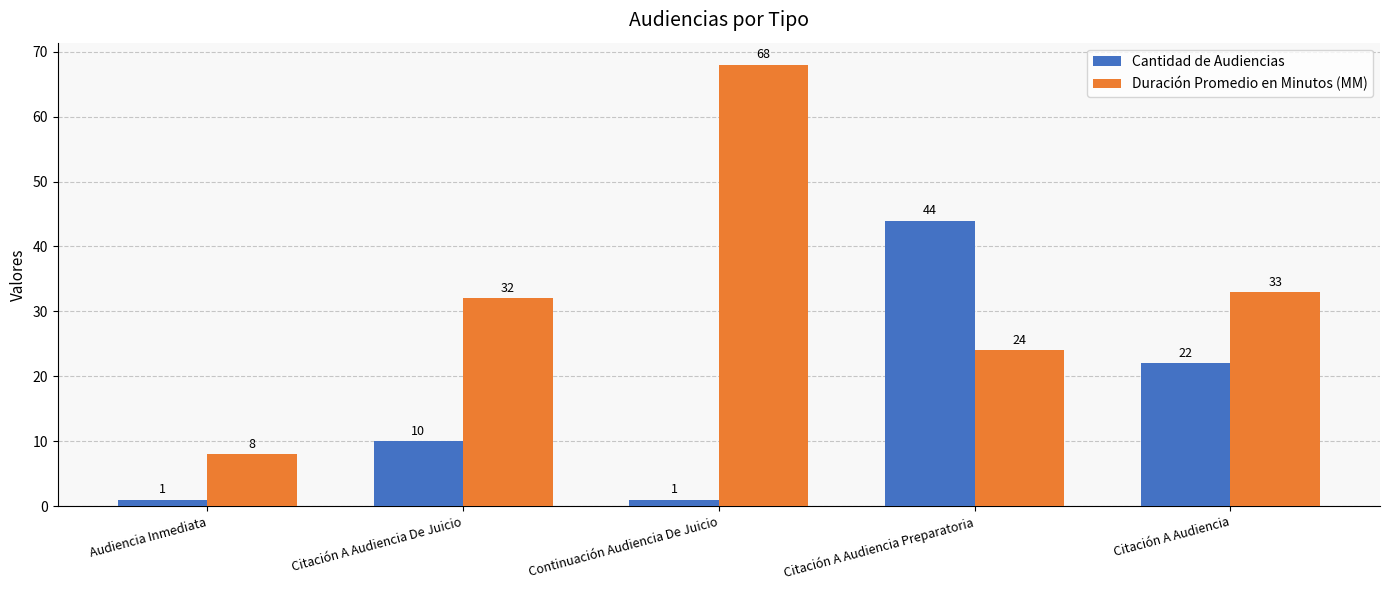

Where is Duración Promedio en Minutos (MM) nearest to the value 38?

Citación A Audiencia